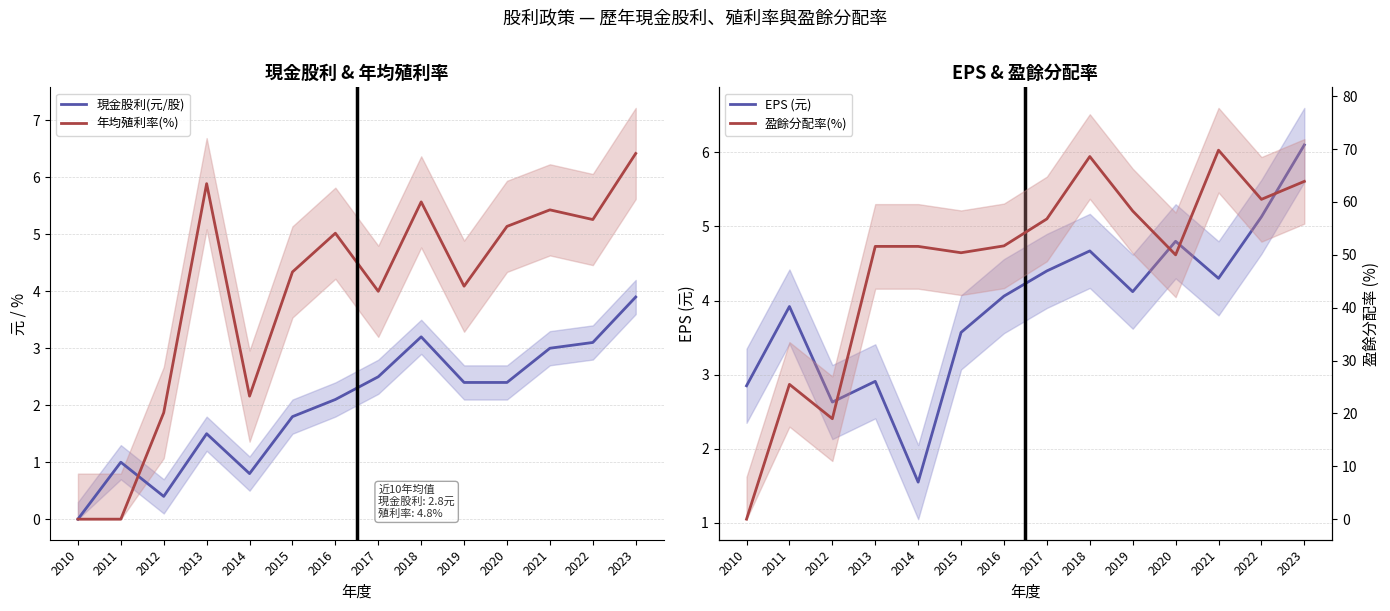

True or false: 盈餘分配率(%) and 年均殖利率(%) intersect in this chart.

False